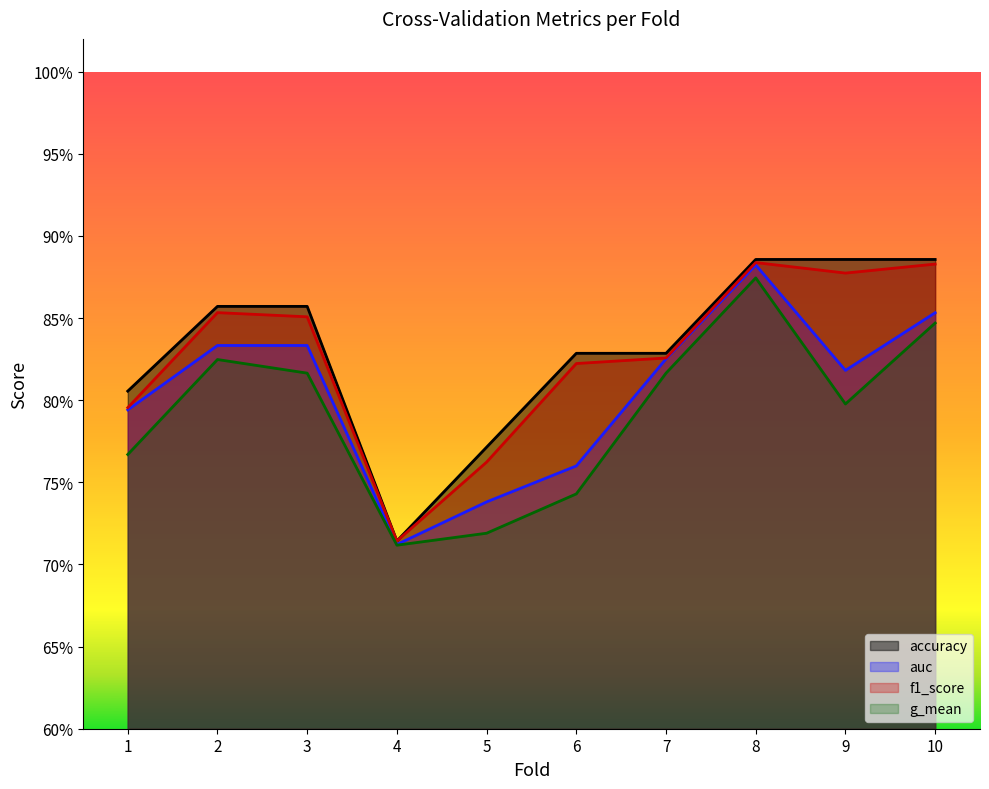

Does the chart display data point markers on the line(s)?

No